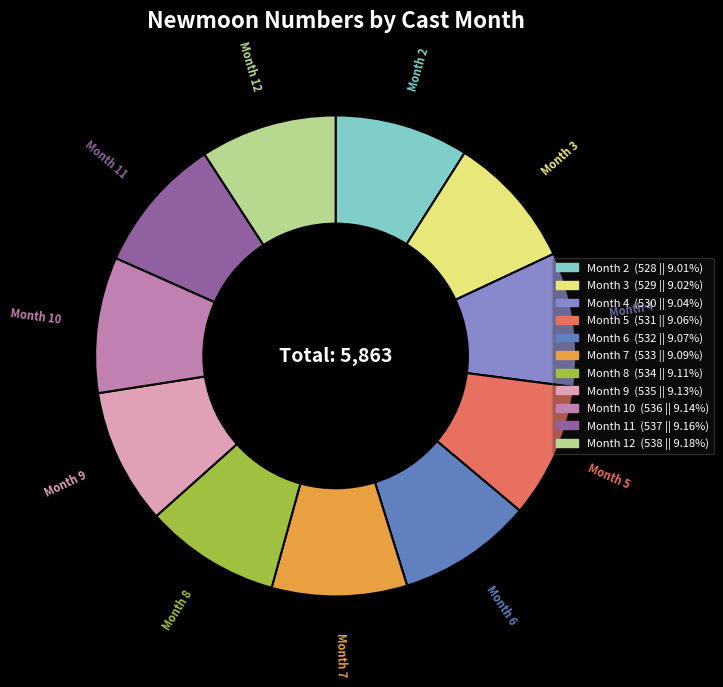

Is there a majority slice in this chart?

No